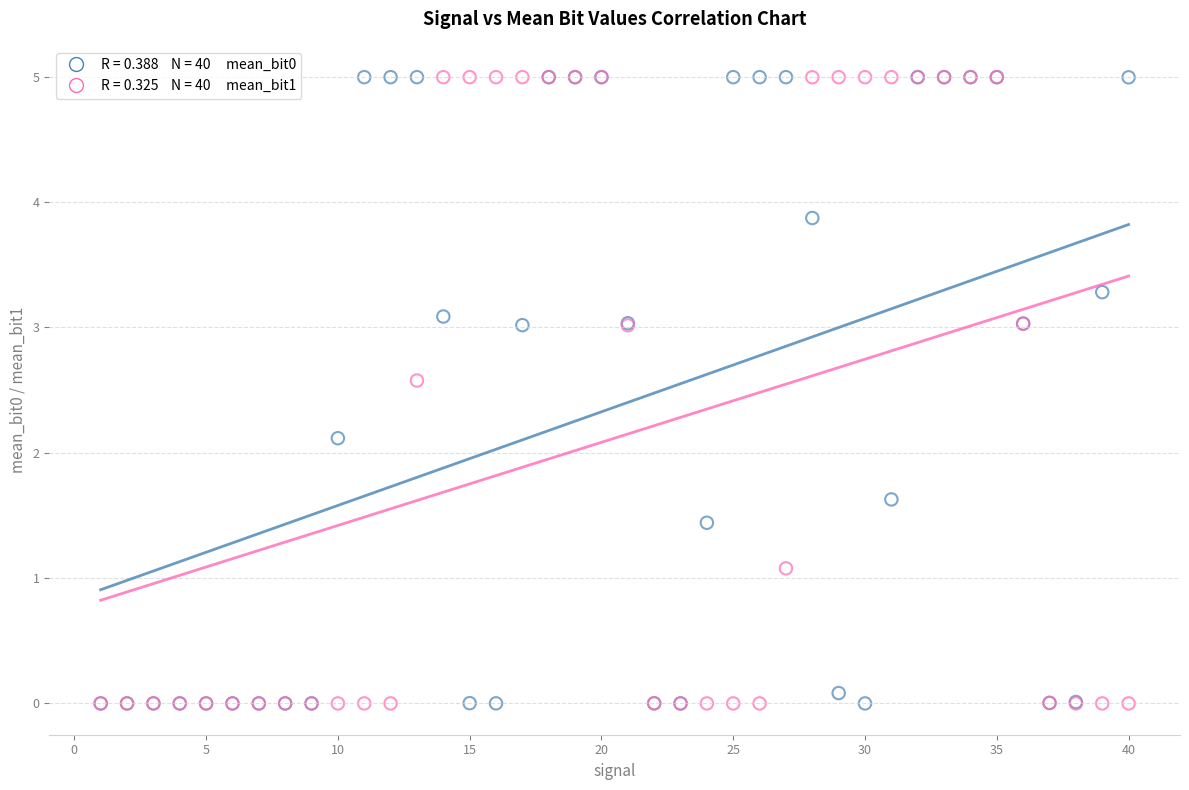

Across all series, what Y value is closest to 2?

2.1